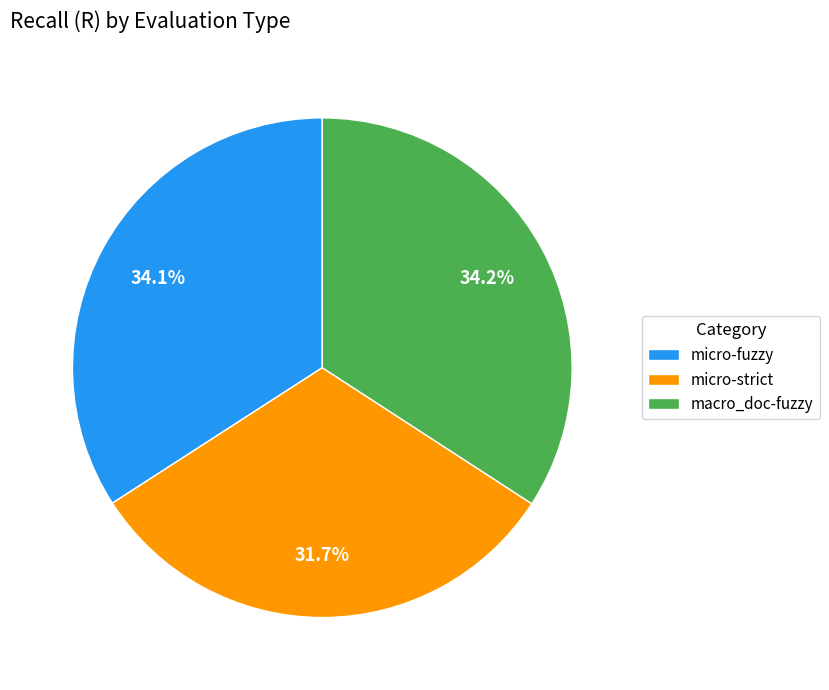

Which has a higher value, micro-strict or macro_doc-fuzzy?

macro_doc-fuzzy